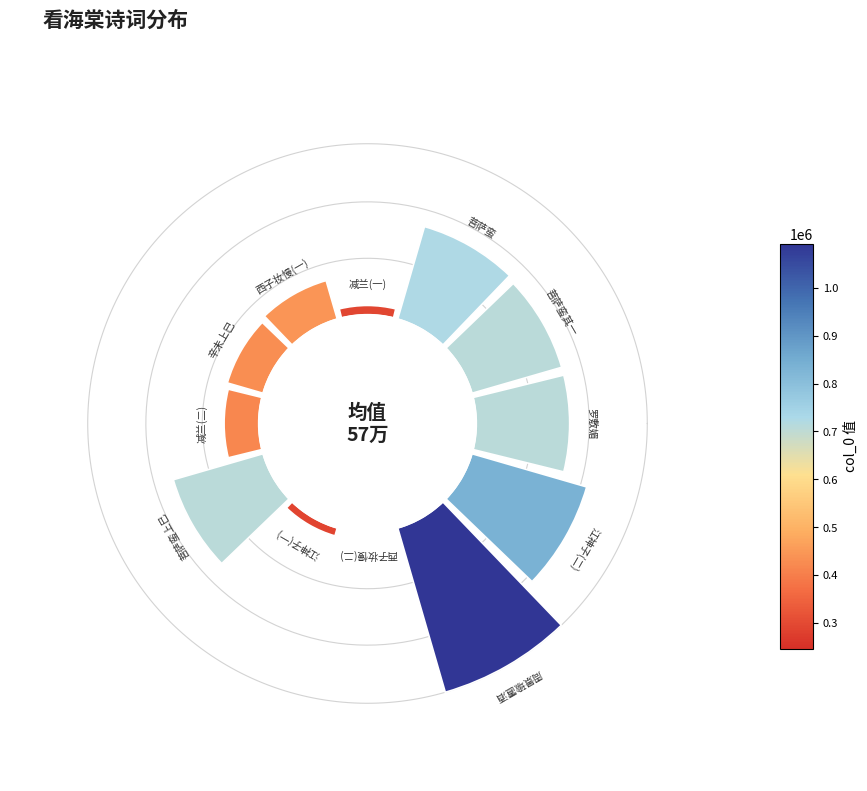

How many segments does this pie chart have?

12